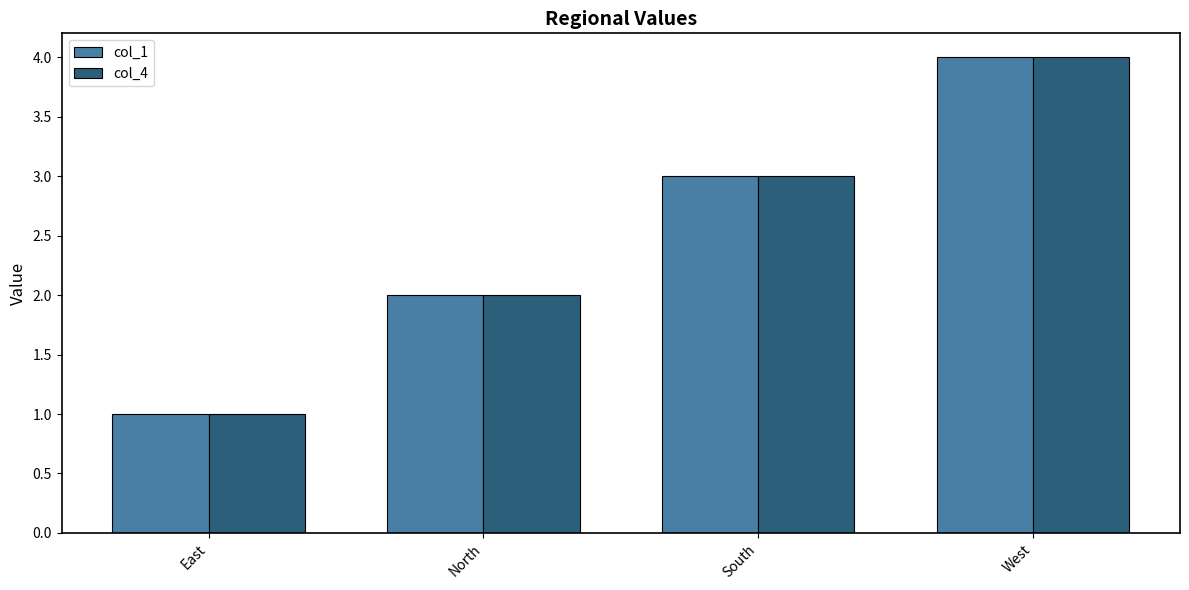

At which category is the sum across all series the highest?

West